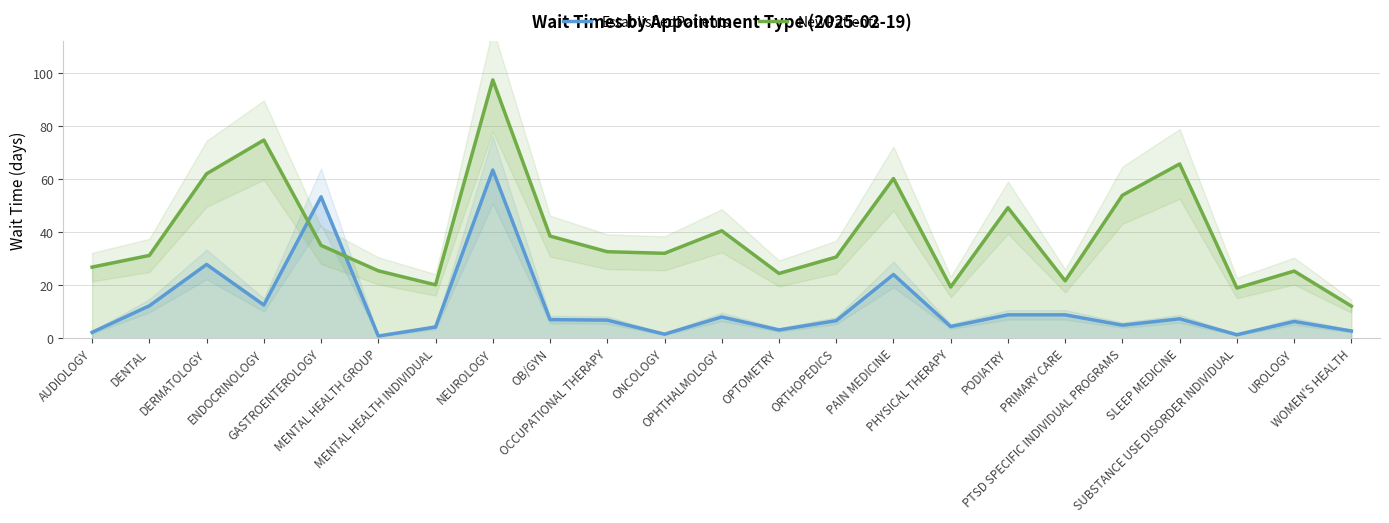

Reading right to left, list all the values displayed in this chart.

EstablishedPatients: WOMEN'S HEALTH=2.8	UROLOGY=6.4	SUBSTANCE USE DISORDER INDIVIDUAL=1.4	SLEEP MEDICINE=7.4	PTSD SPECIFIC INDIVIDUAL PROGRAMS=5.0	PRIMARY CARE=8.9	PODIATRY=8.9	PHYSICAL THERAPY=4.5	PAIN MEDICINE=24.1	ORTHOPEDICS=6.7	OPTOMETRY=3.2	OPHTHALMOLOGY=8.1	ONCOLOGY=1.6	OCCUPATIONAL THERAPY=6.9	OB/GYN=7.1	NEUROLOGY=63.5	MENTAL HEALTH INDIVIDUAL=4.3	MENTAL HEALTH GROUP=0.9	GASTROENTEROLOGY=53.4	ENDOCRINOLOGY=12.6	DERMATOLOGY=27.9	DENTAL=12.3	AUDIOLOGY=2.3
NewPatients: WOMEN'S HEALTH=12.2	UROLOGY=25.4	SUBSTANCE USE DISORDER INDIVIDUAL=19.0	SLEEP MEDICINE=65.8	PTSD SPECIFIC INDIVIDUAL PROGRAMS=54.0	PRIMARY CARE=21.7	PODIATRY=49.3	PHYSICAL THERAPY=19.4	PAIN MEDICINE=60.3	ORTHOPEDICS=30.7	OPTOMETRY=24.5	OPHTHALMOLOGY=40.6	ONCOLOGY=32.1	OCCUPATIONAL THERAPY=32.7	OB/GYN=38.6	NEUROLOGY=97.5	MENTAL HEALTH INDIVIDUAL=20.2	MENTAL HEALTH GROUP=25.5	GASTROENTEROLOGY=35.1	ENDOCRINOLOGY=74.8	DERMATOLOGY=62.1	DENTAL=31.3	AUDIOLOGY=26.9